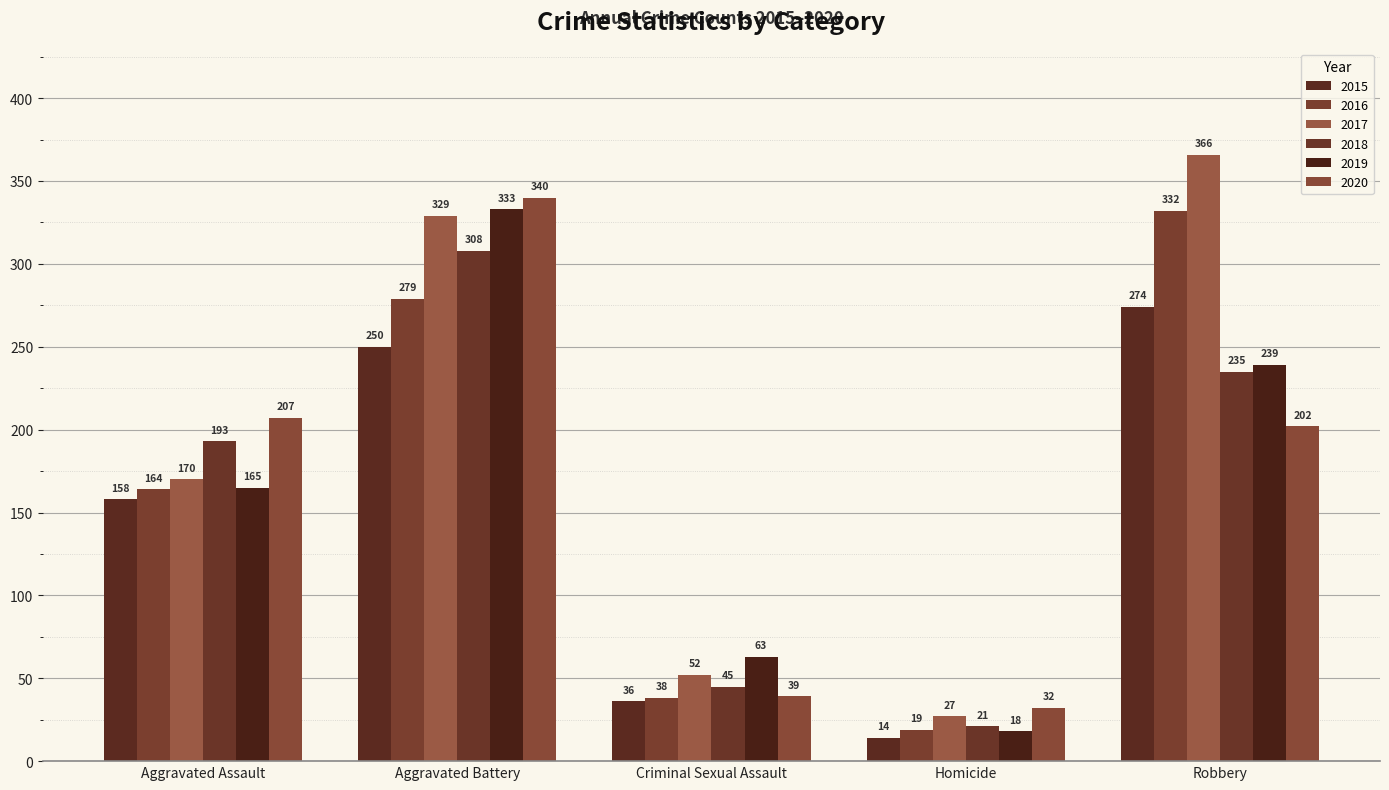

At how many categories does at least one series exceed 114?

3